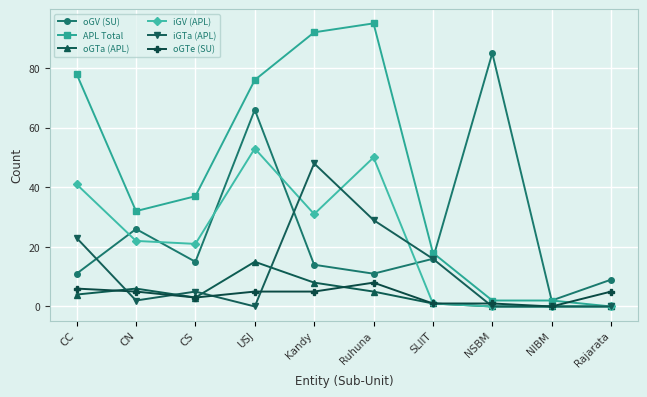

Between SLIIT and Rajarata, which series saw the biggest shift?

APL Total